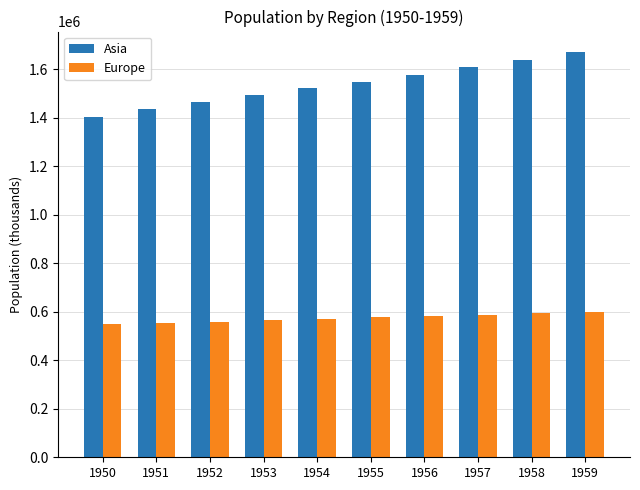

What is the difference between the maximum and minimum values in the Asia series?

266838.9